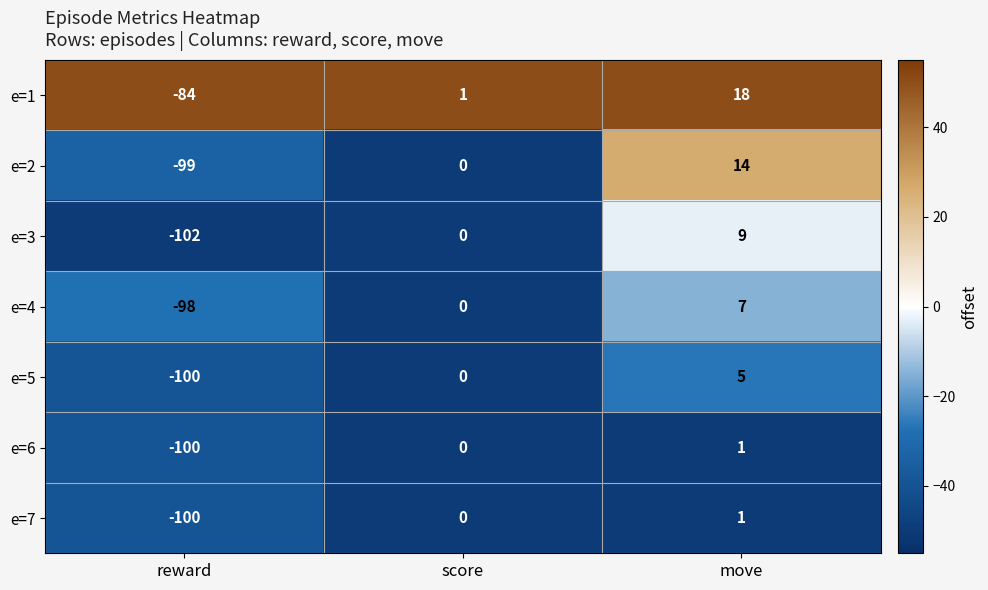

How many data points does each series have?

3